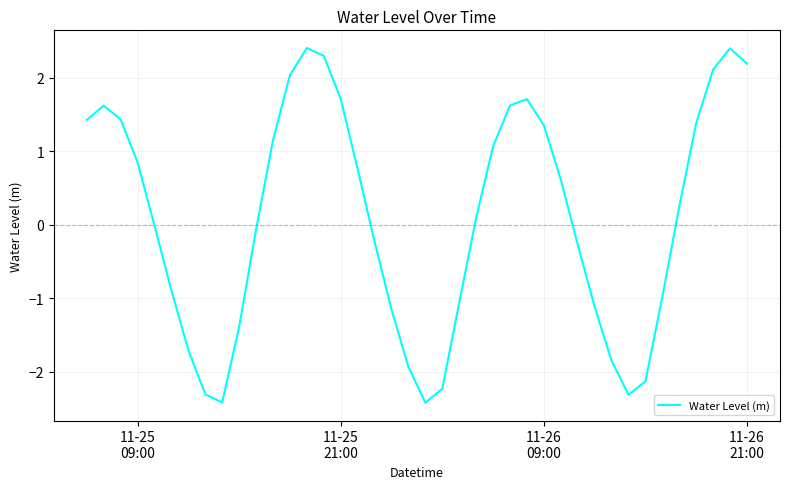

What is the difference between the maximum and second lowest values?

4.8